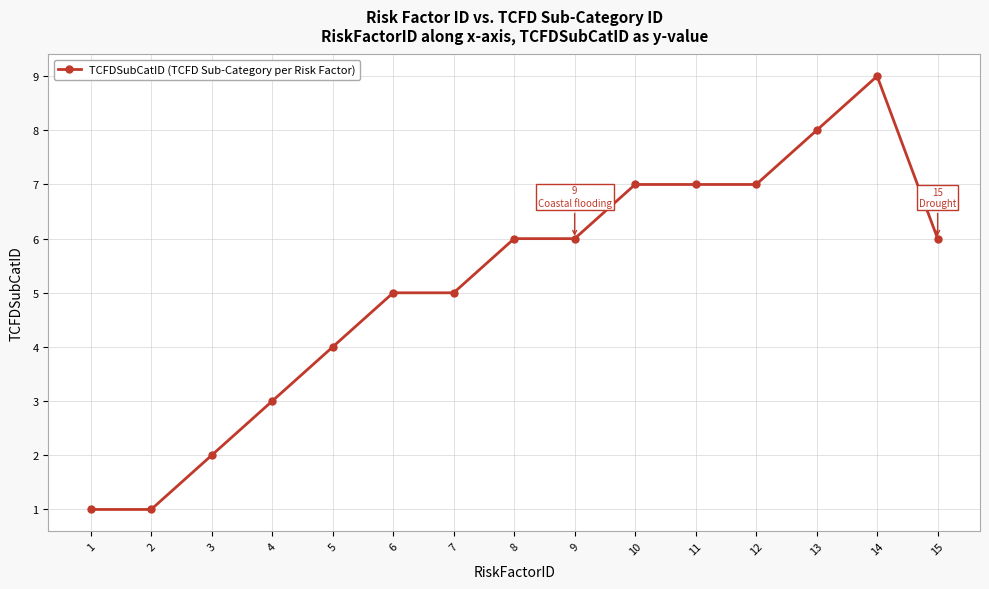

What is the maximum value shown in the chart?

9